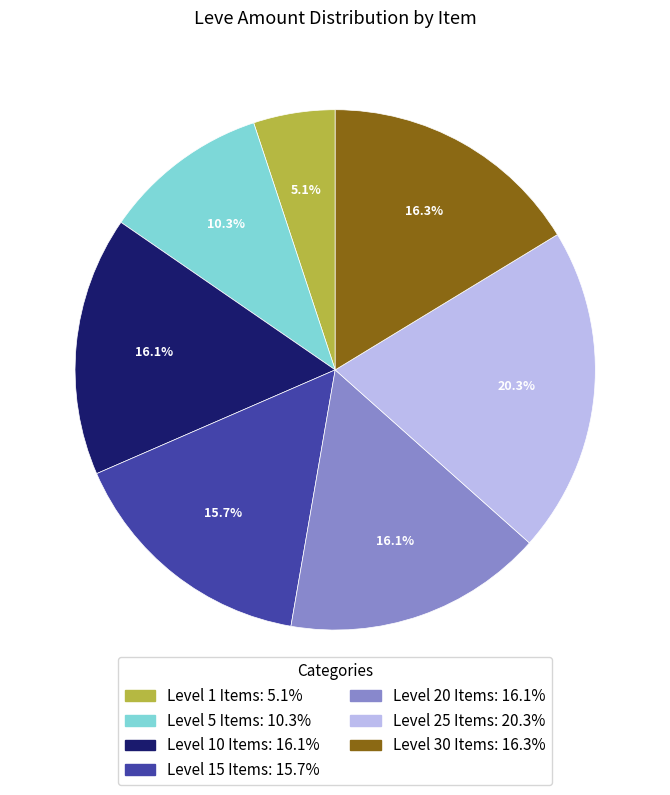

Is there any slice that represents more than half of the pie?

No